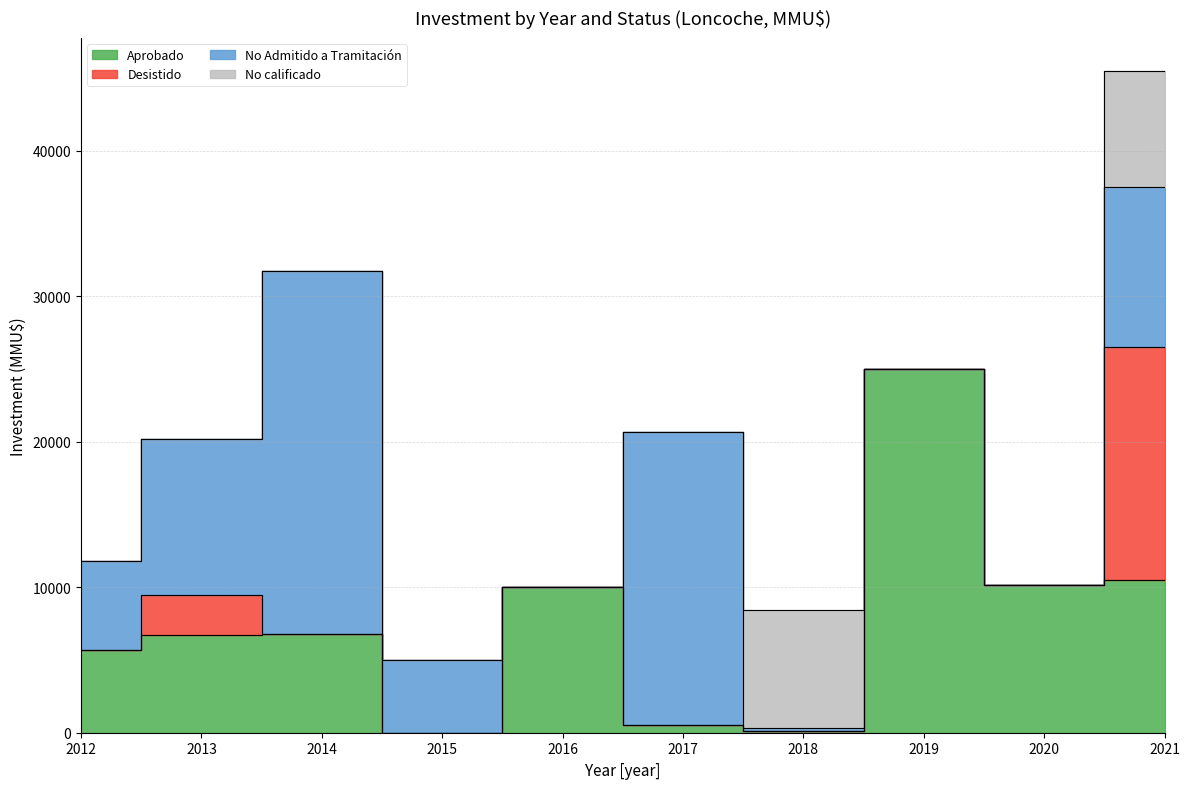

What is the value of the No Admitido a Tramitación point at the 1st from the left?

6100